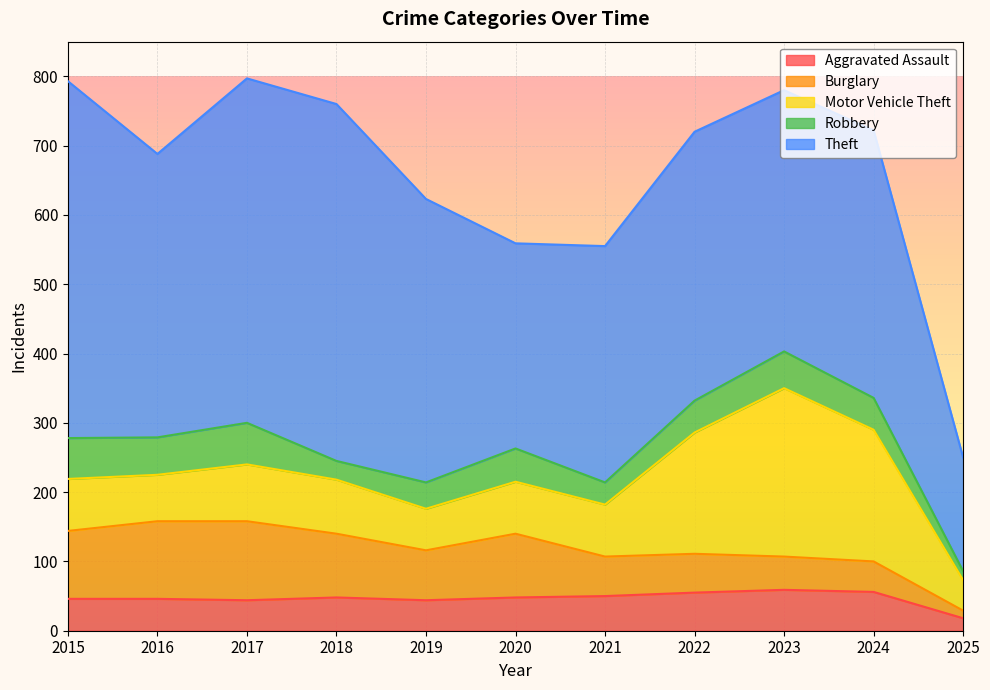

In Aggravated Assault, how many points are higher than both neighbors (excluding endpoints)?

2